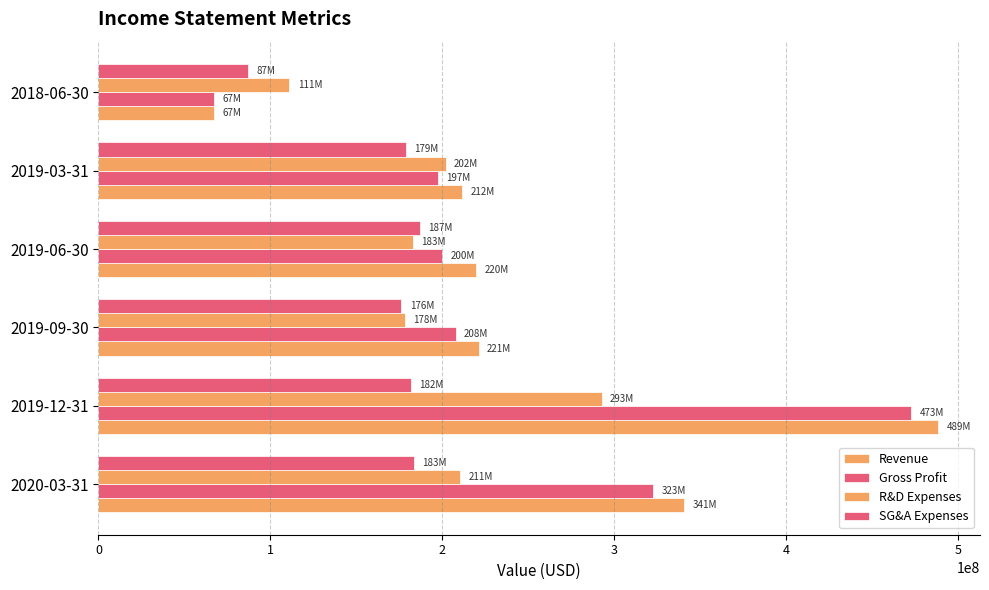

How many categories are shown in the chart?

6